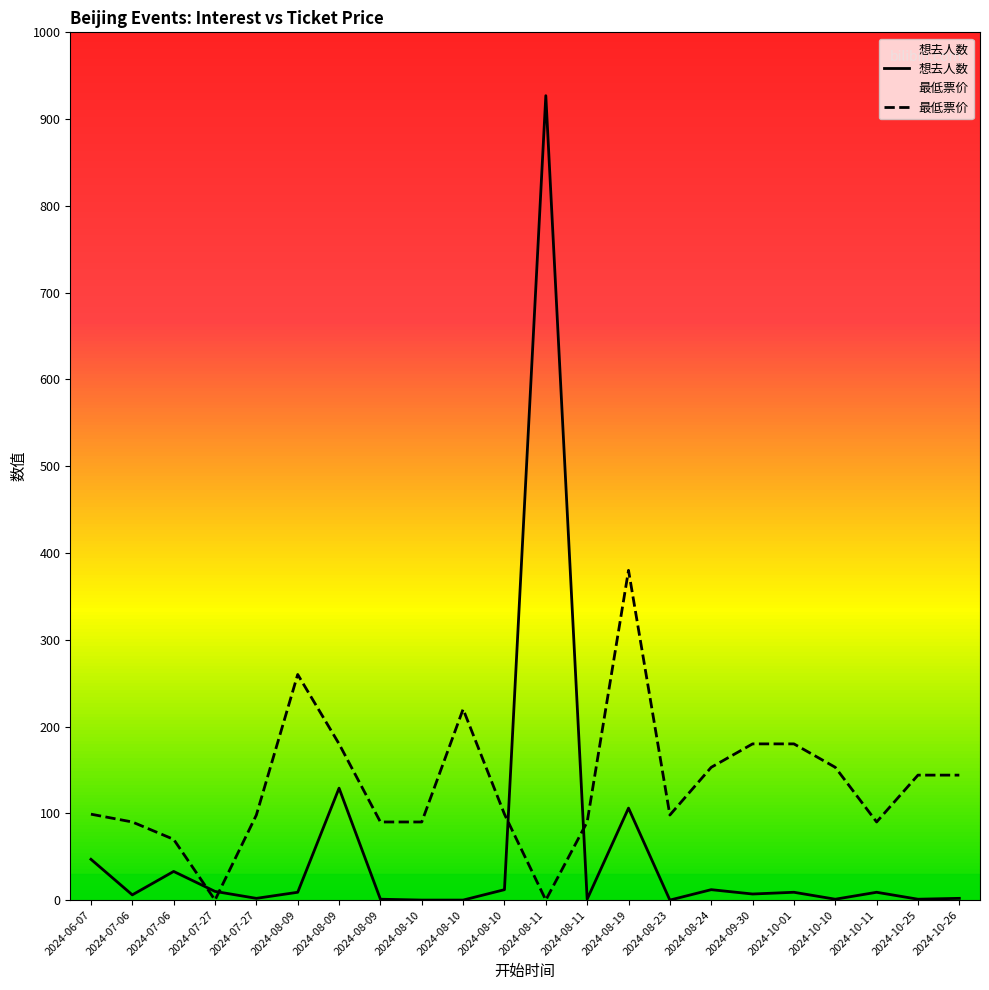

At which category does 最低票价 reach its first local peak?

2024-08-09